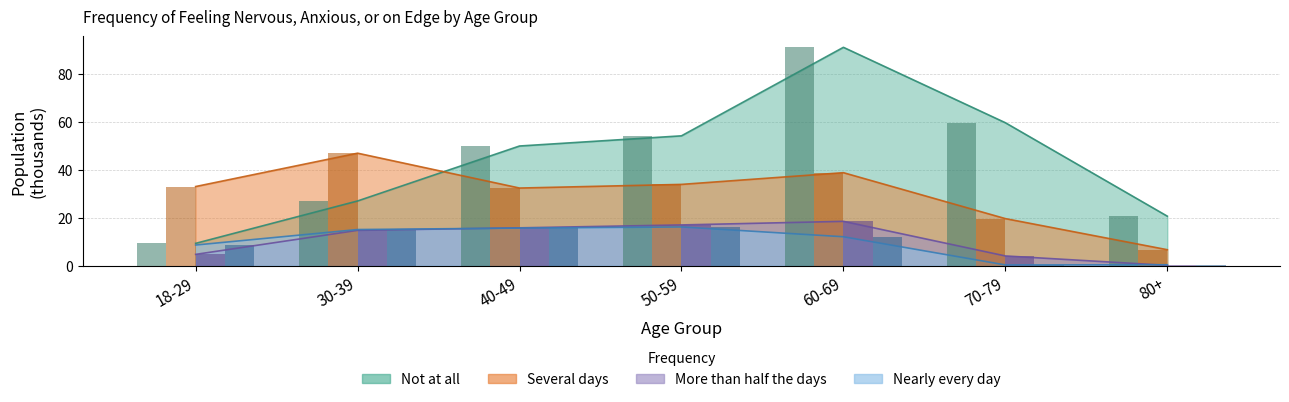

Is it true that Not at all equals 18.8 at 50-59?

False